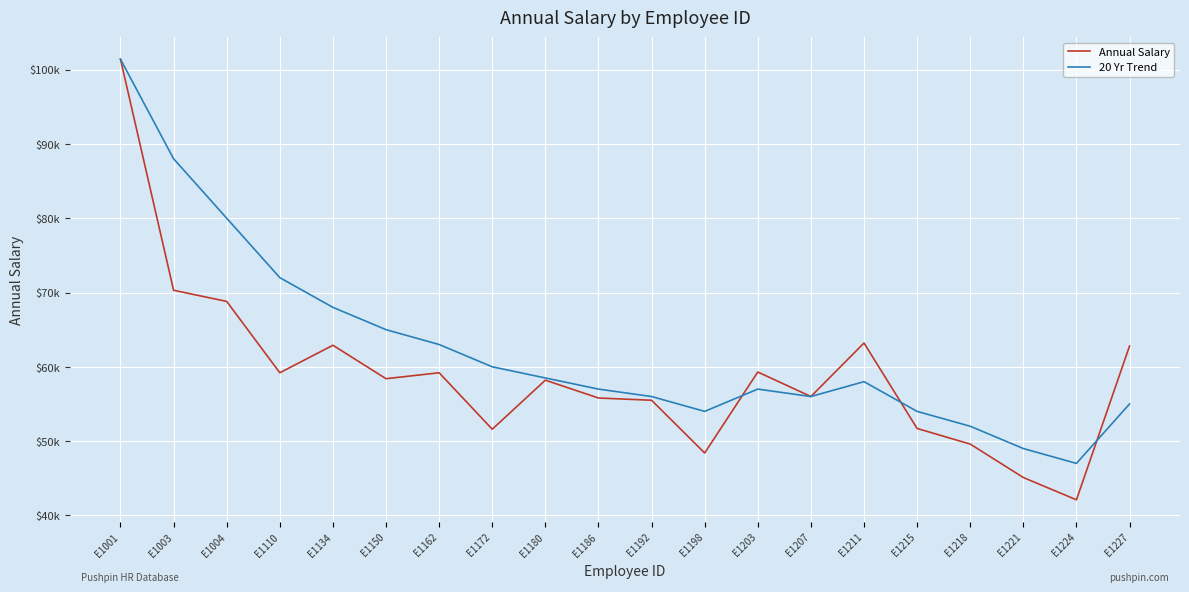

True or false: 20 Yr Trend has more than 2 interior local peaks.

False